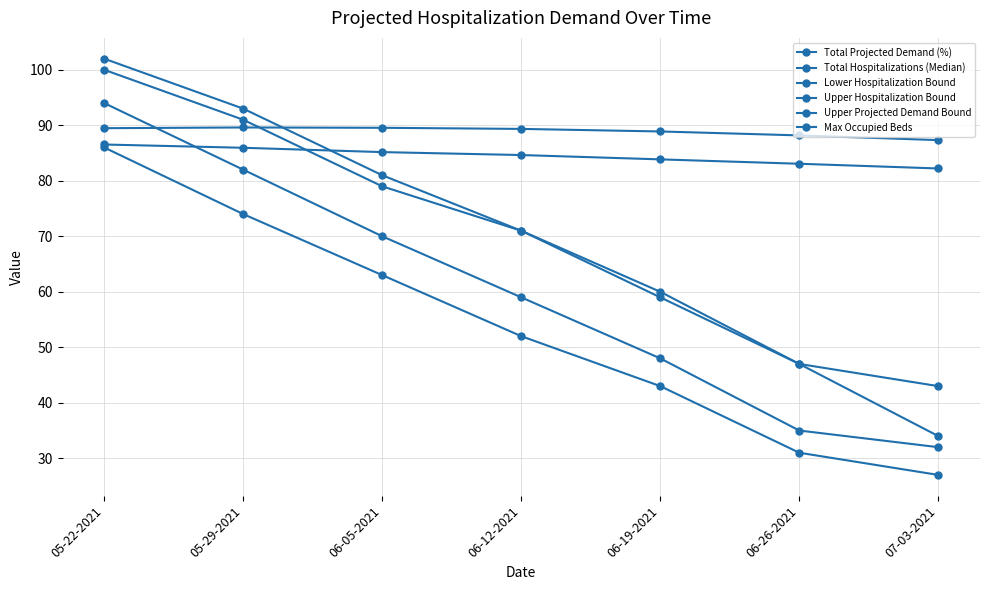

Which series has the largest total across all categories?

Upper Projected Demand Bound